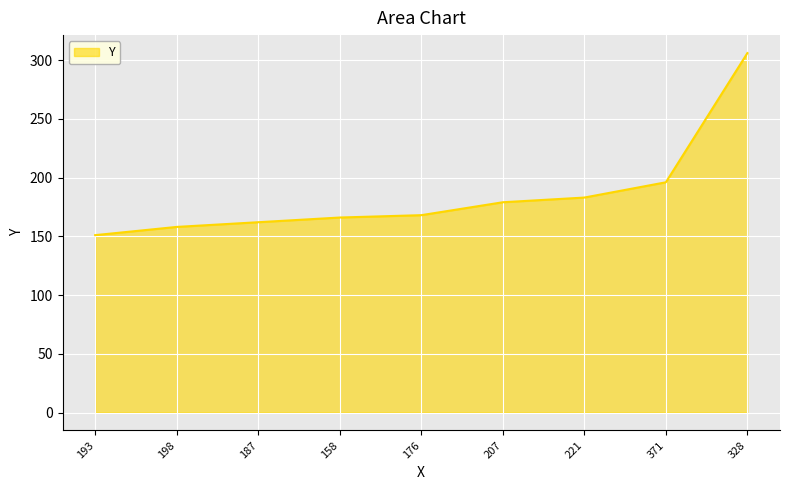

Reading right to left, list all the values displayed in this chart.

328=306	371=196	221=183	207=179	176=168	158=166	187=162	198=158	193=151